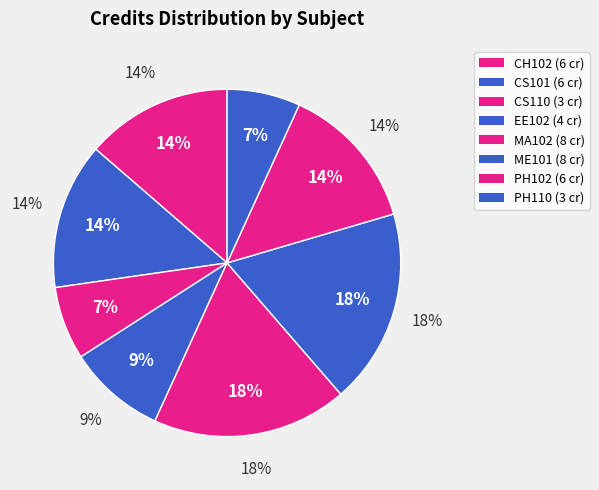

What percentage is the MA102 slice, to the nearest percent?

18%